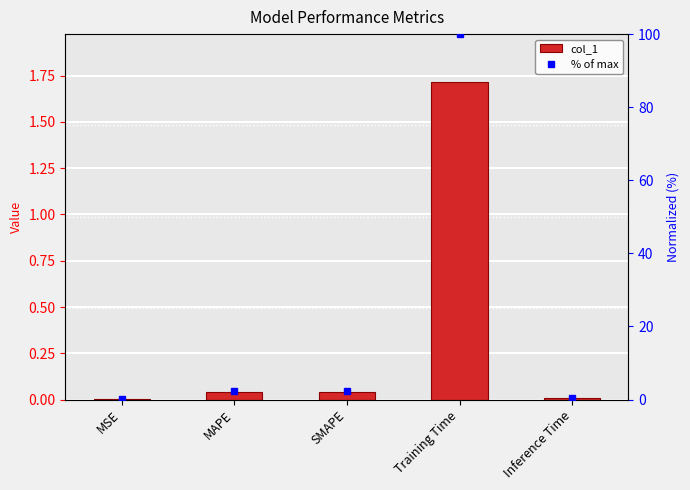

What is the value of the % of max bar at the 1st from the left?

0.1